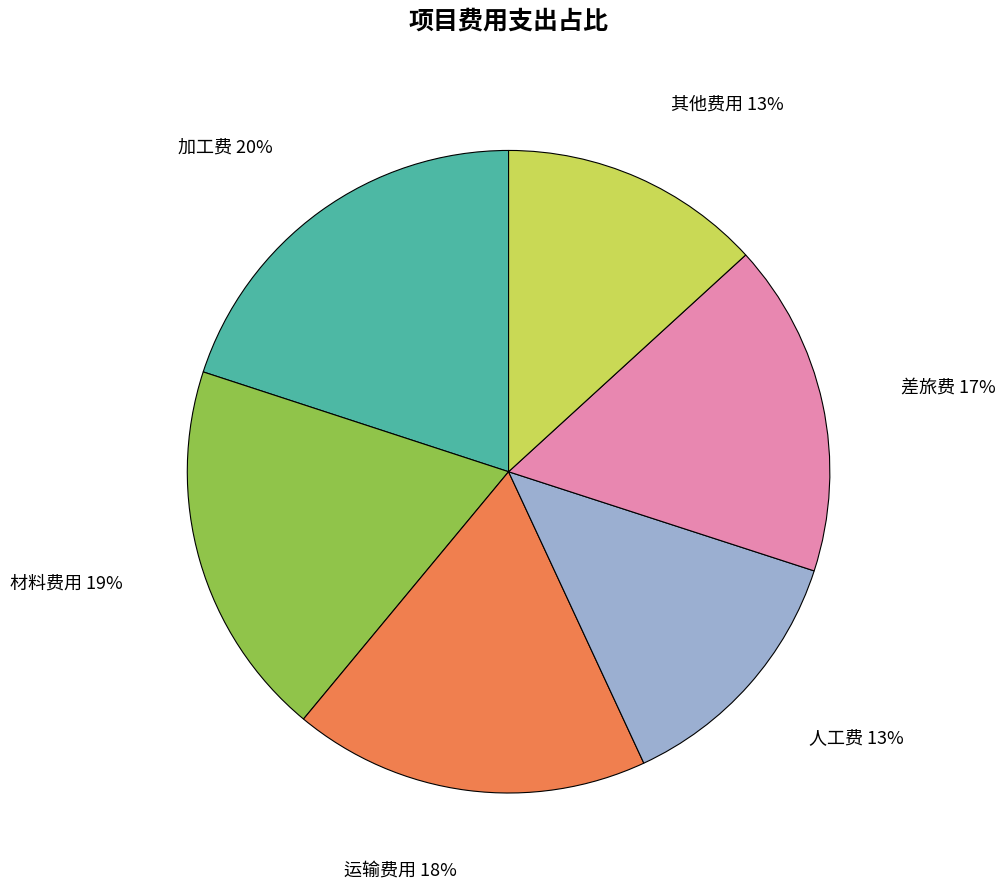

What percentage is the 加工费 slice, to the nearest percent?

20%